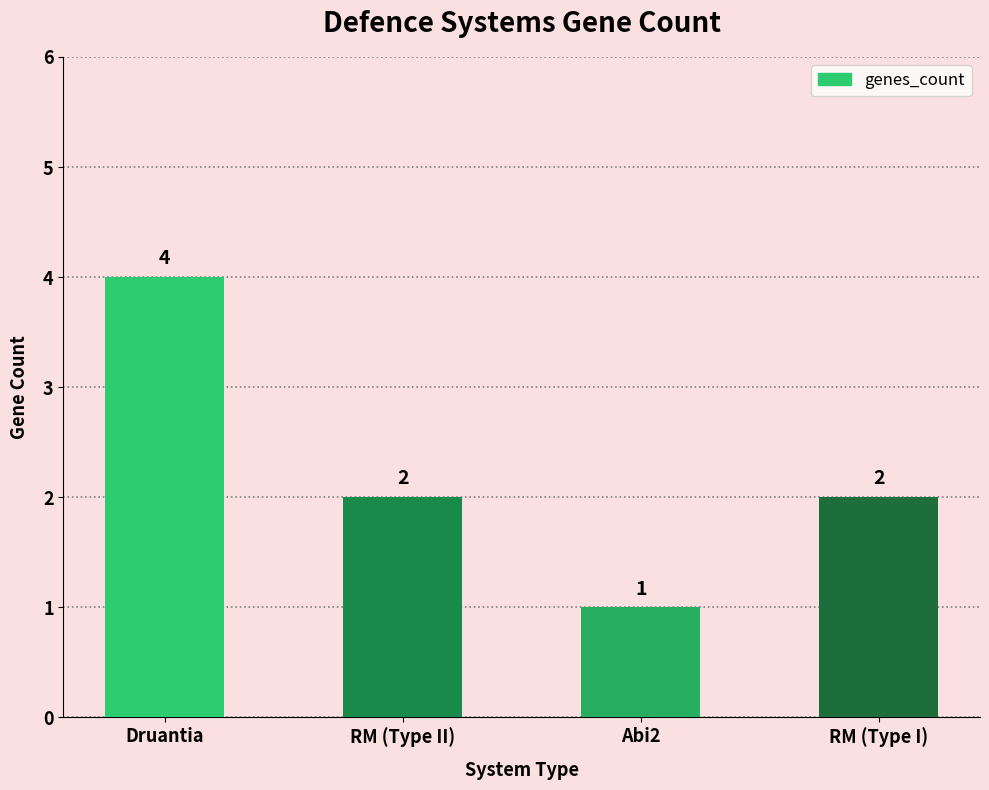

At which category does the chart reach its peak across all series?

Druantia